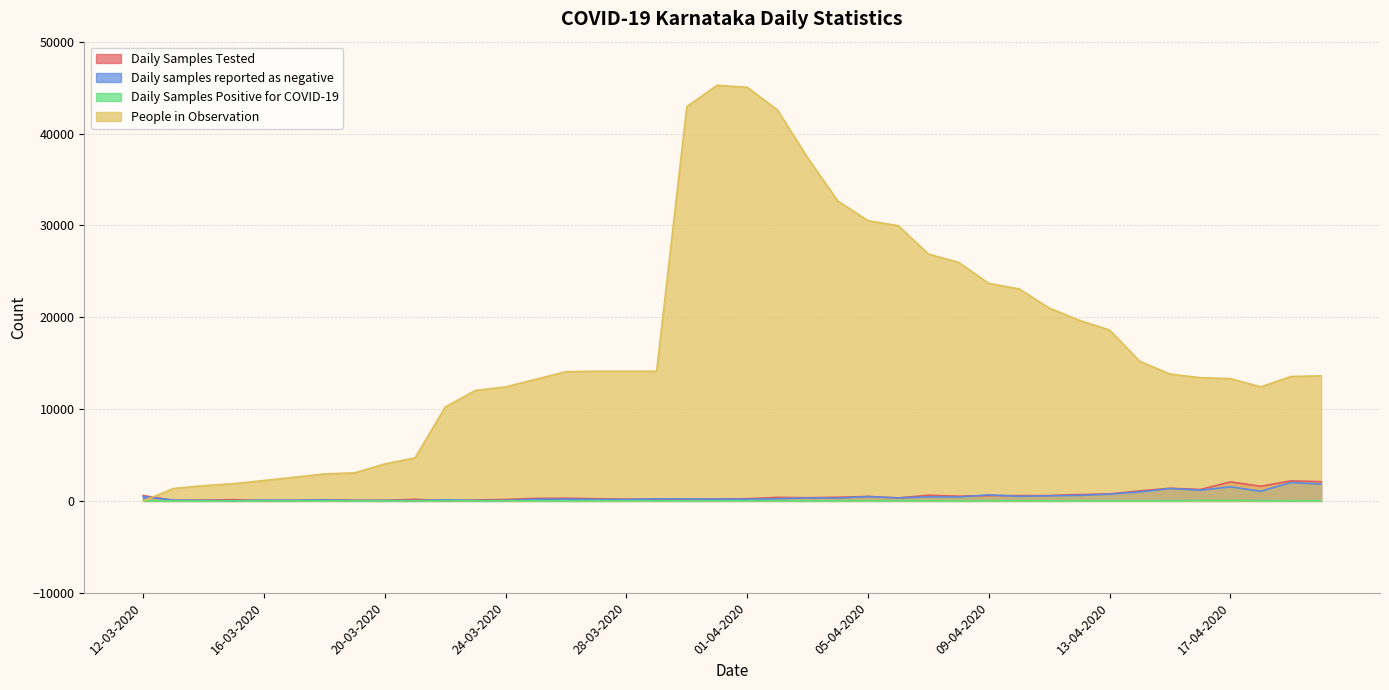

How many interior local valleys does the Daily Samples Positive for COVID-19 series have?

10